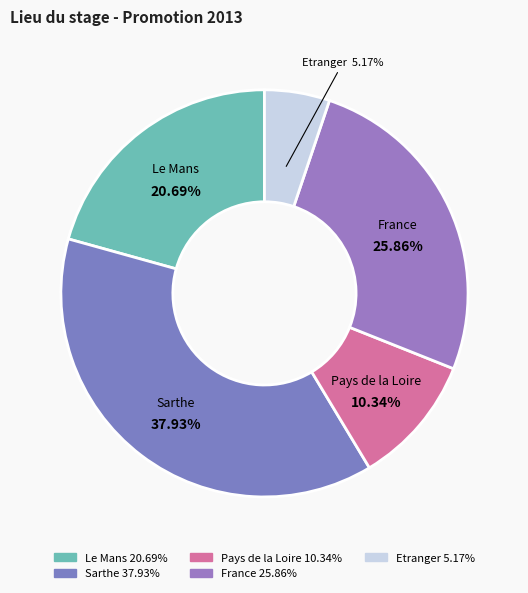

The Sarthe slice represents 29% of the pie. True or false?

False